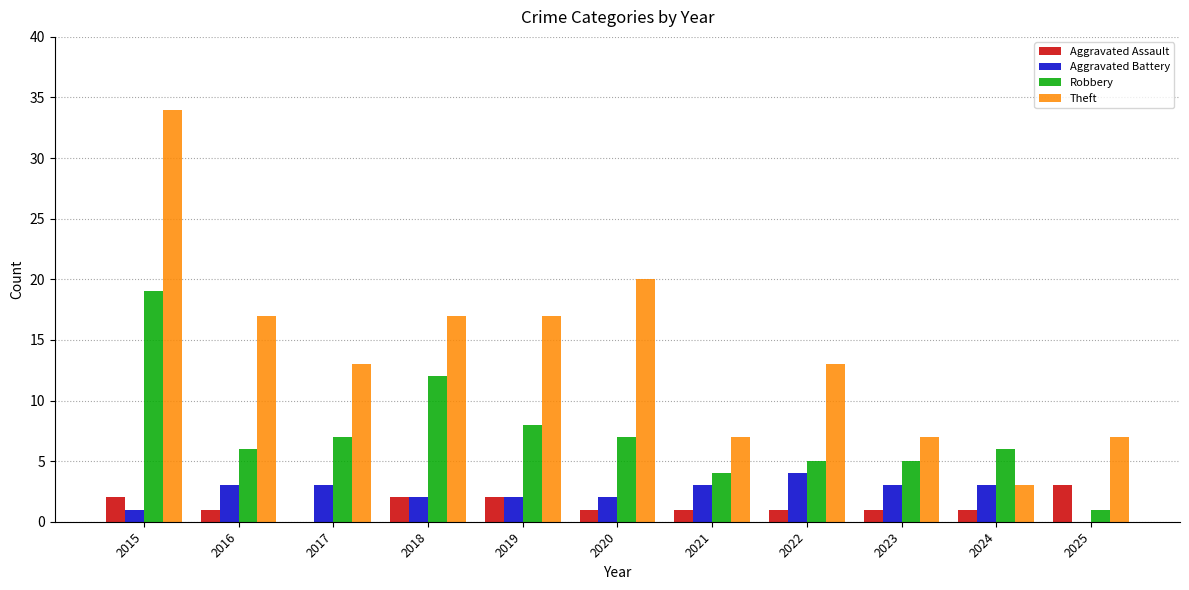

What are all the series names shown in the legend?

Aggravated Assault, Aggravated Battery, Robbery, Theft